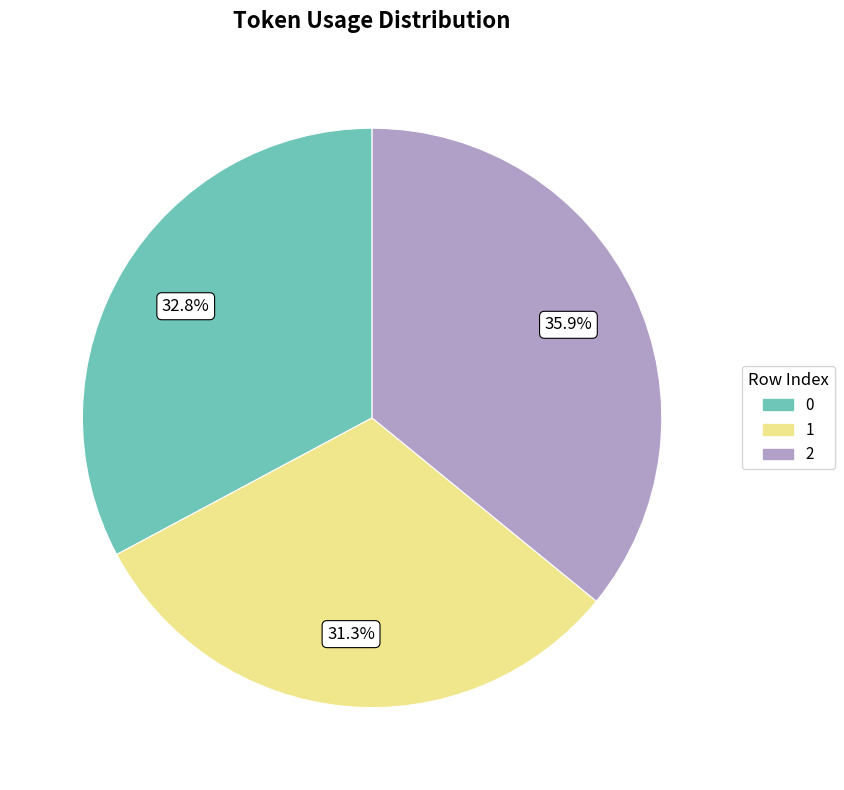

What is the largest slice in the pie chart?

2